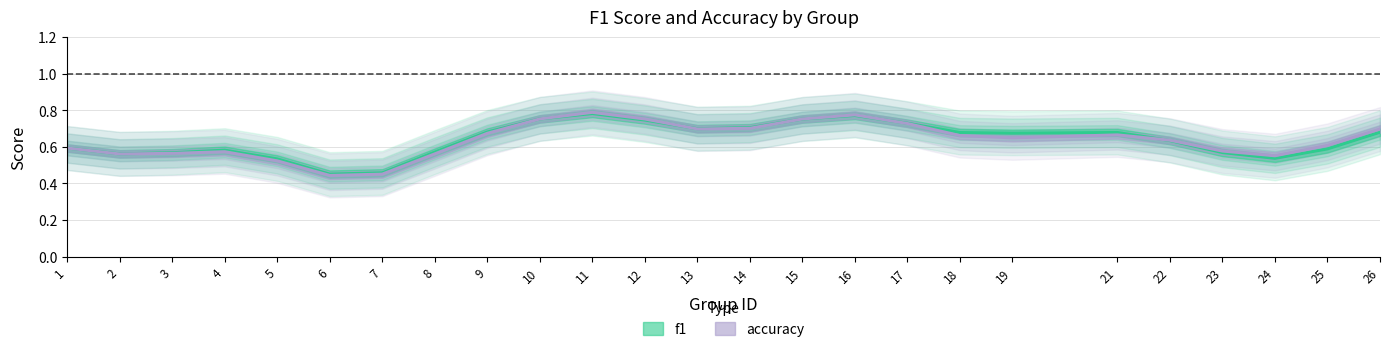

What is the minimum value shown in the chart?

0.4